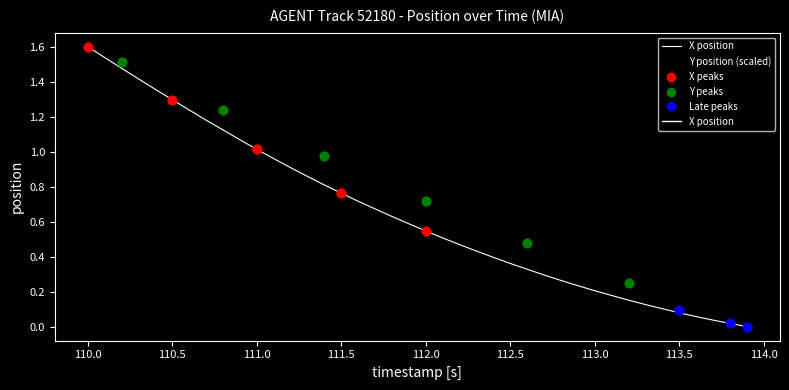

Which series has the largest total across all categories?

Y position (scaled)